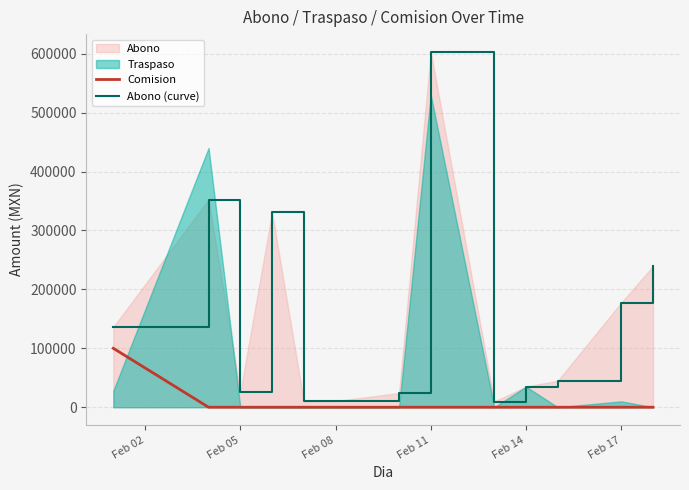

What is the sum of all Abono (curve) values?

1999278.9